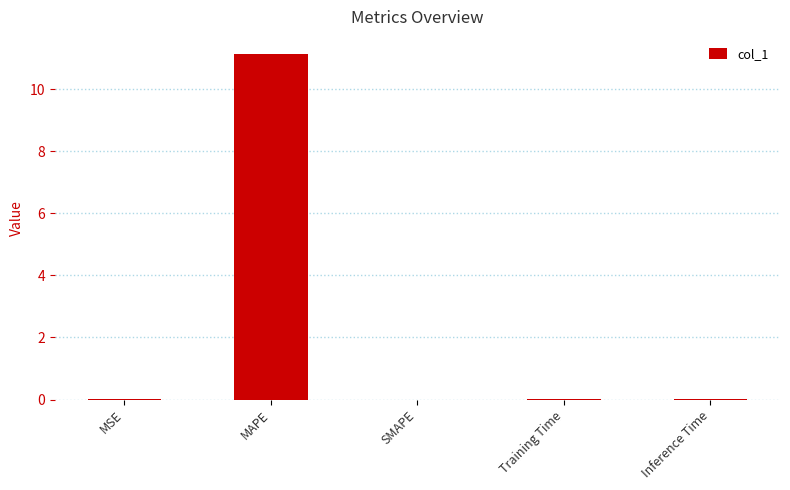

Are the bars horizontal?

No